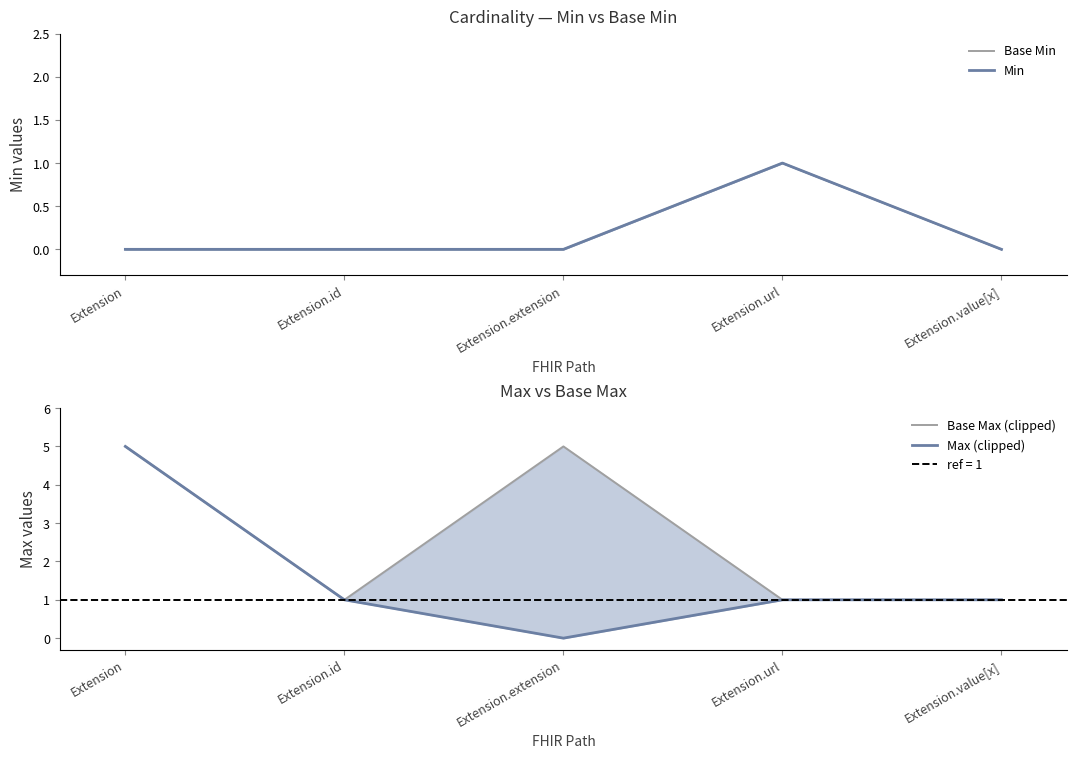

Rank the series by their maximum value, from lowest to highest.

Base Min, Min, Base Max (clipped), Max (clipped)